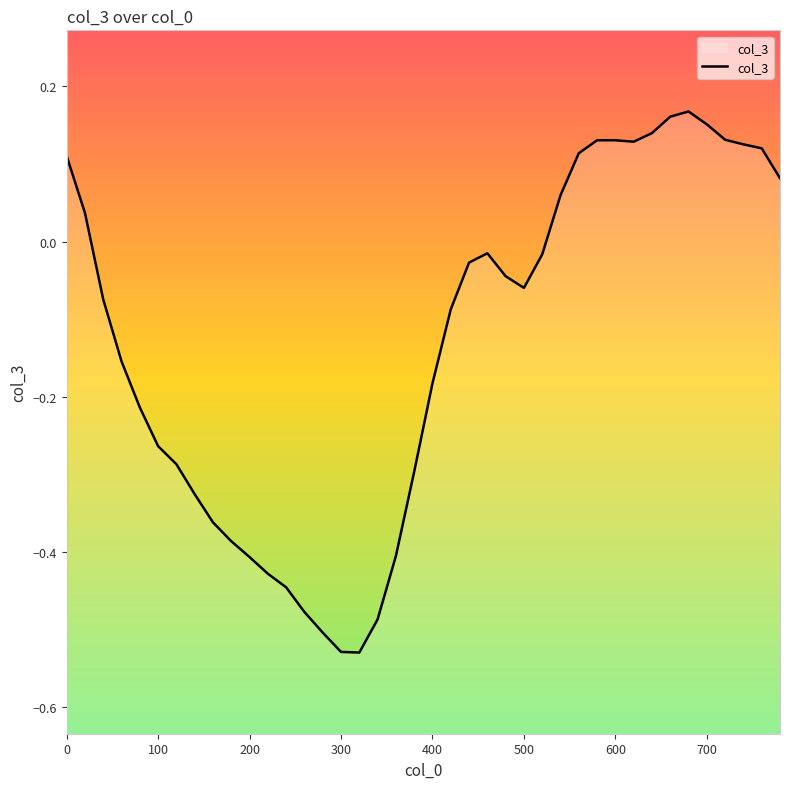

Count the number of data series in this chart.

1